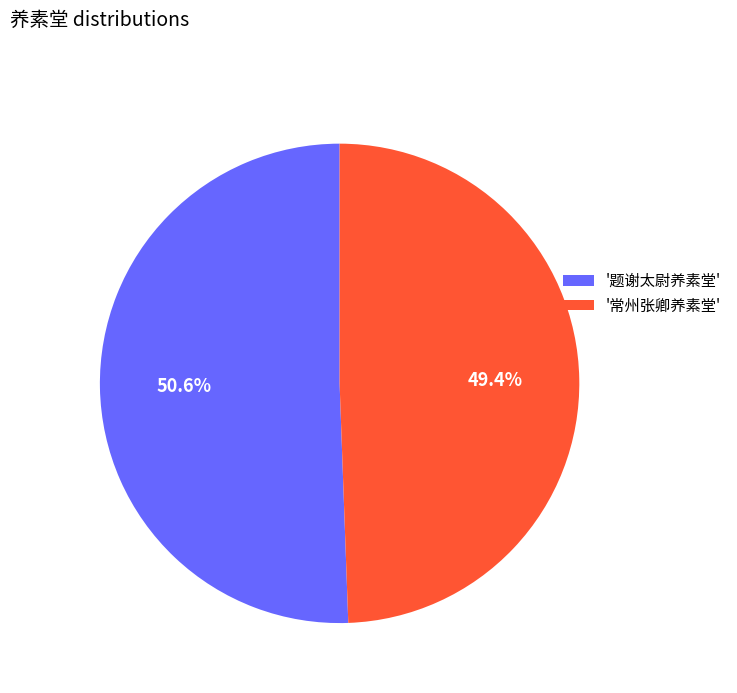

Which slice is the largest?

'题谢太尉养素堂'